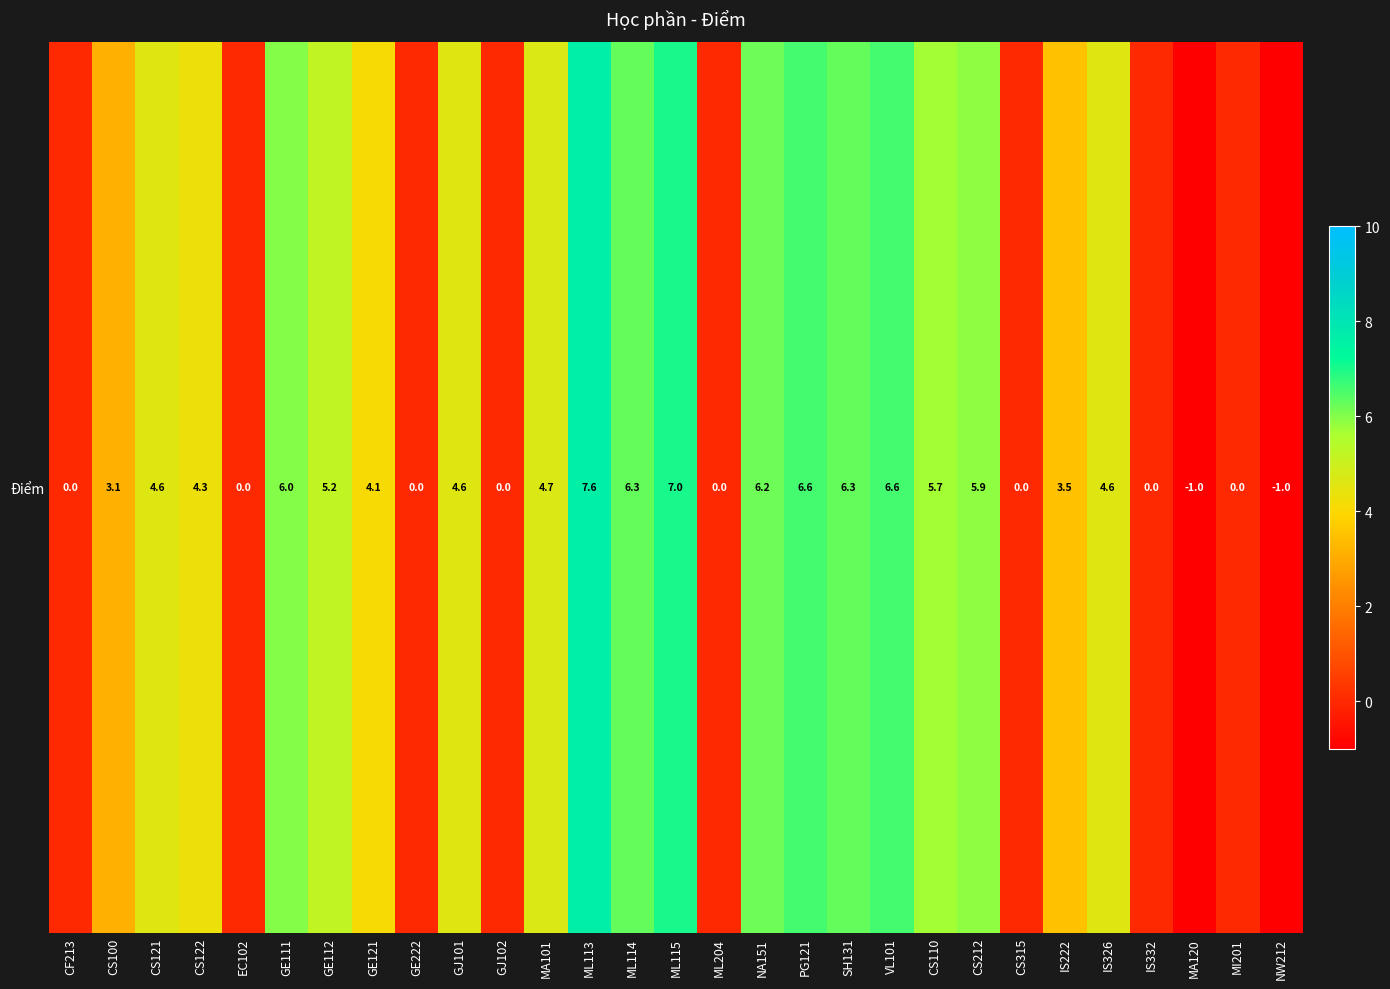

How many series are shown in this chart?

1